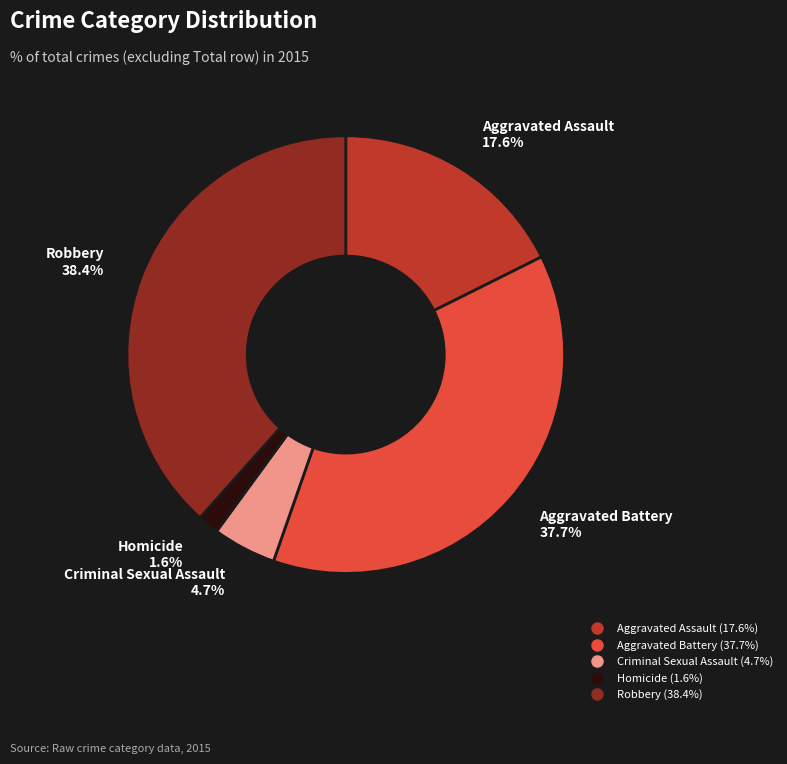

How many segments does this pie chart have?

5